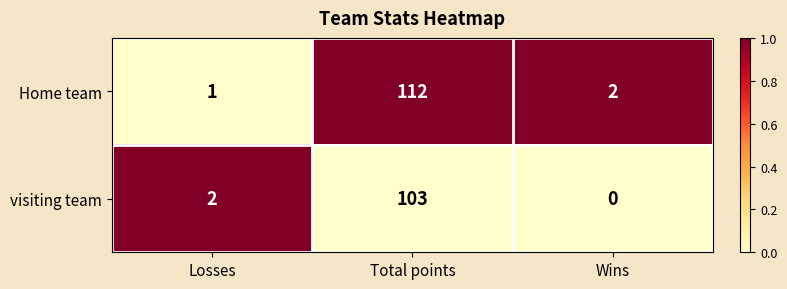

At which category is the sum across all series the highest?

Total points